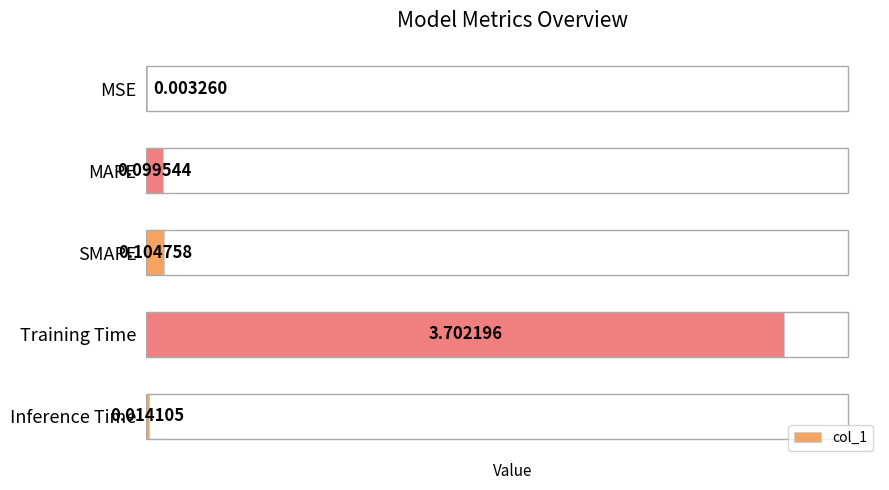

What is the change in value from MAPE to Training Time?

+3.6